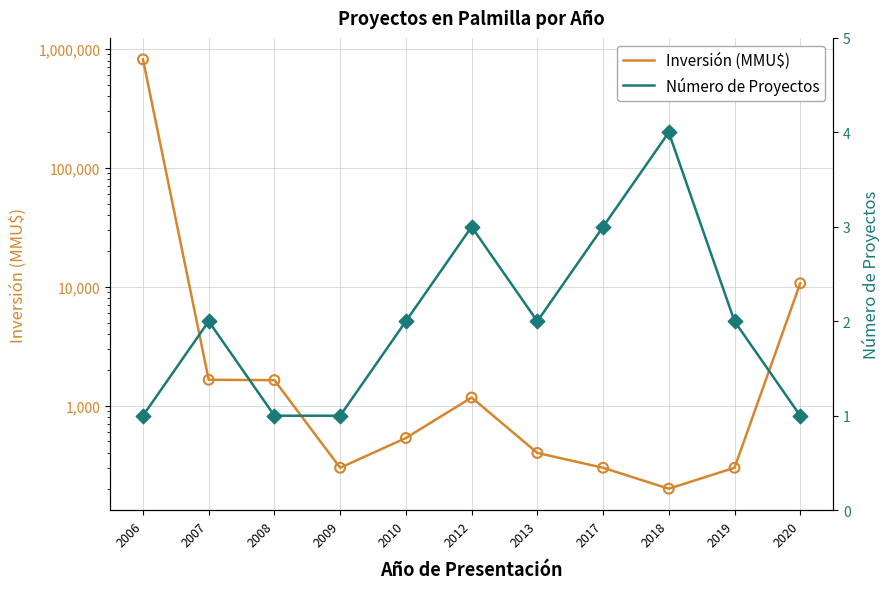

What is the total value across all series at 2006?

818769